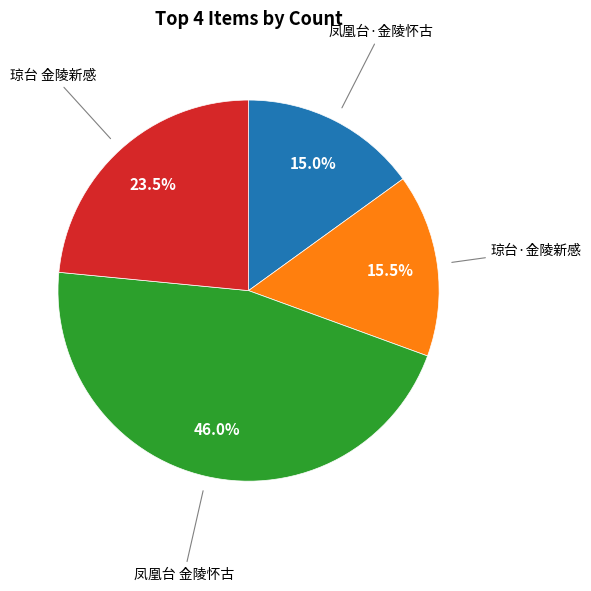

Which slice is the largest?

凤凰台 金陵怀古